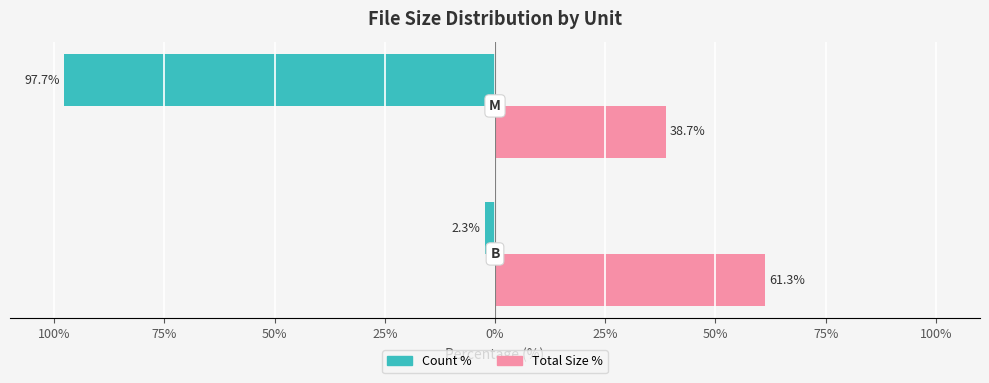

What are all the series names shown in the legend?

Count %, Total Size %